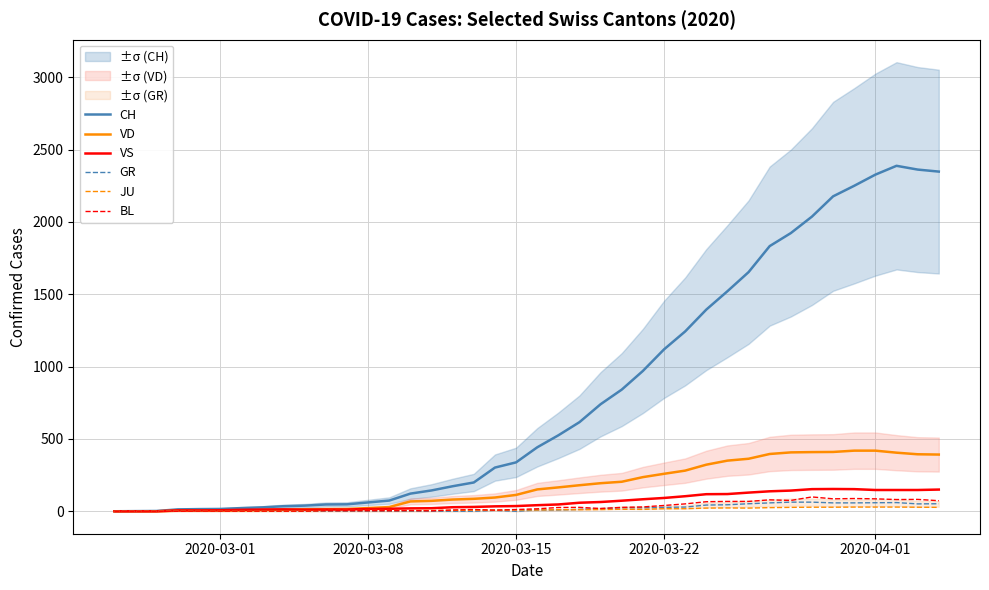

What is the sum of all GR values?

821